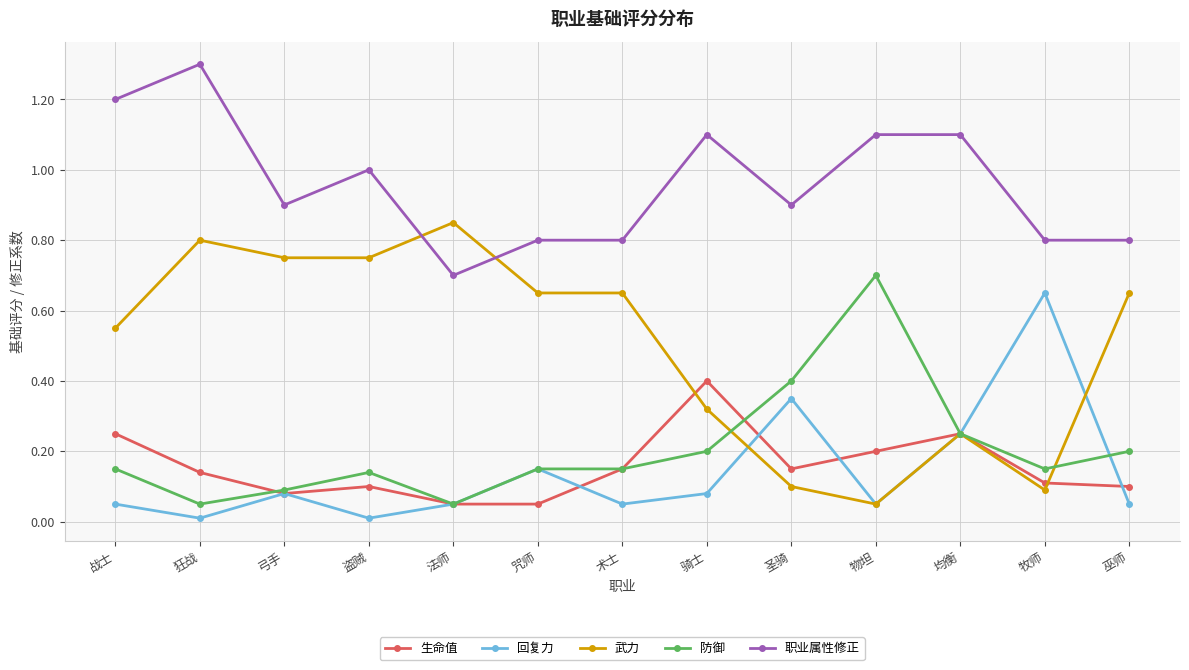

What is the total value across all series at 法师?

1.7